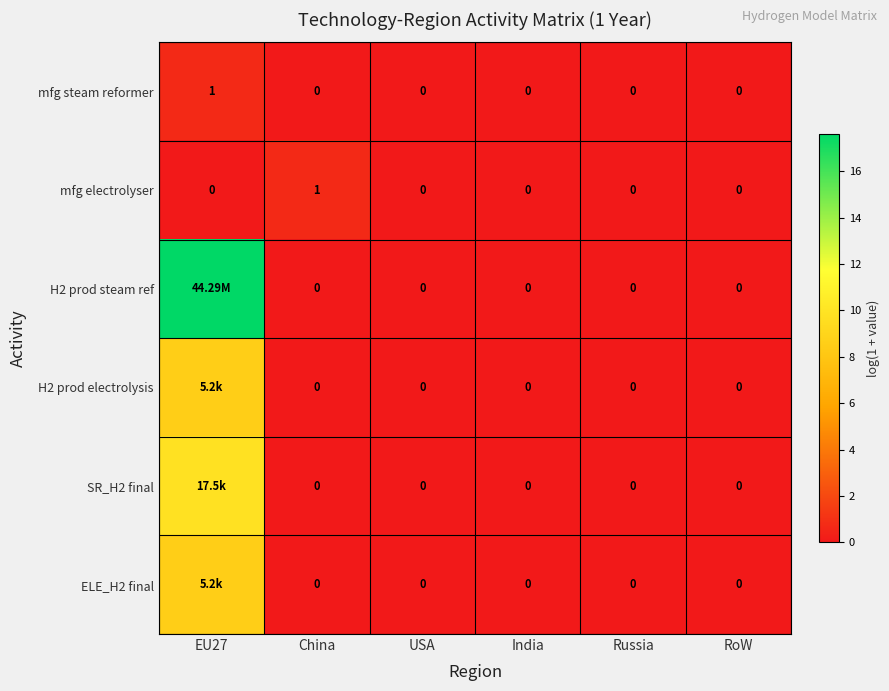

At RoW, list the series in order from smallest to largest.

mfg steam reformer, mfg electrolyser, H2 prod steam ref, H2 prod electrolysis, SR_H2 final, ELE_H2 final